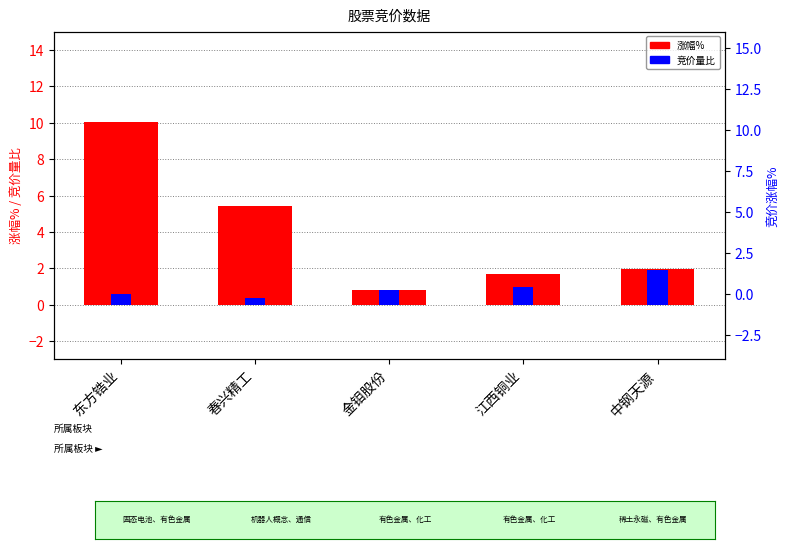

At which category is the sum across all series the highest?

东方锆业